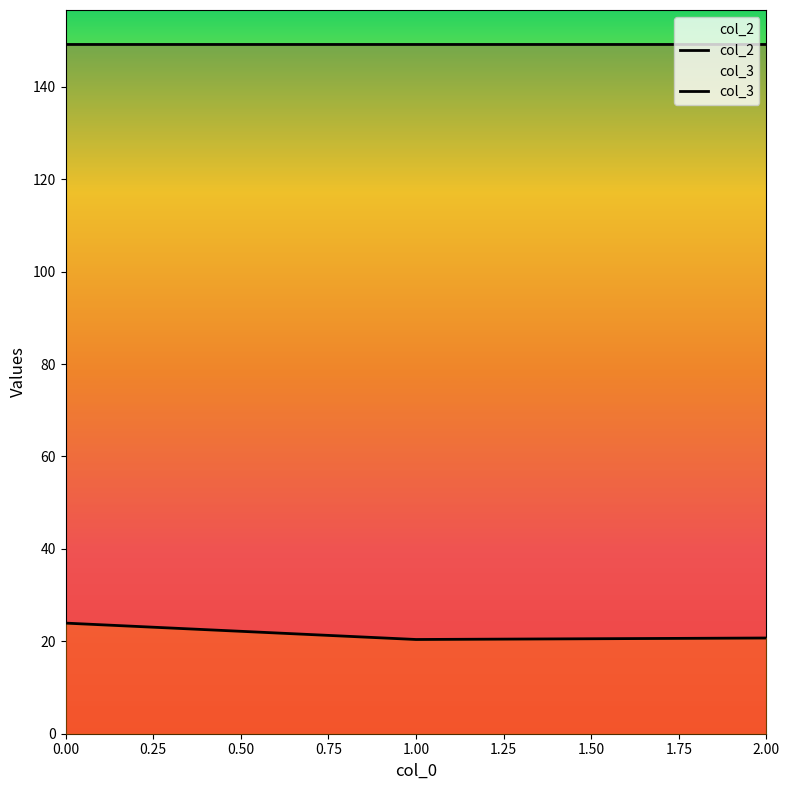

What is the smallest value displayed?

20.4